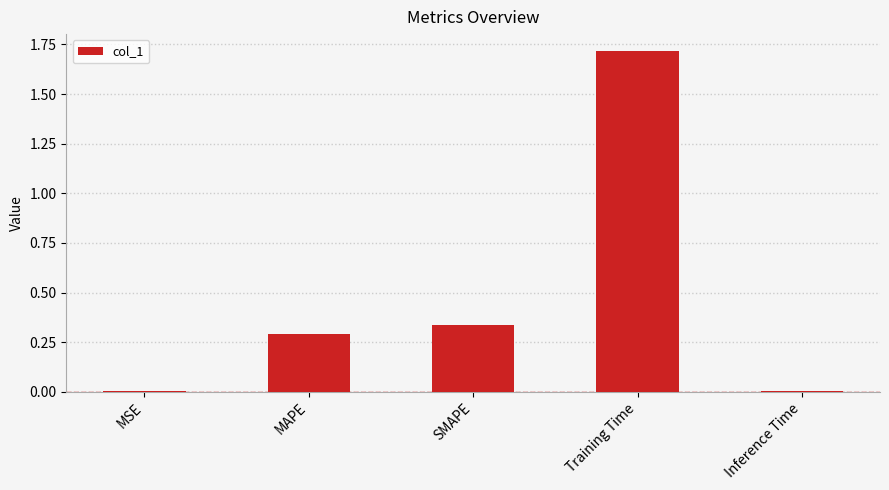

Which category has the highest value across all series?

Training Time